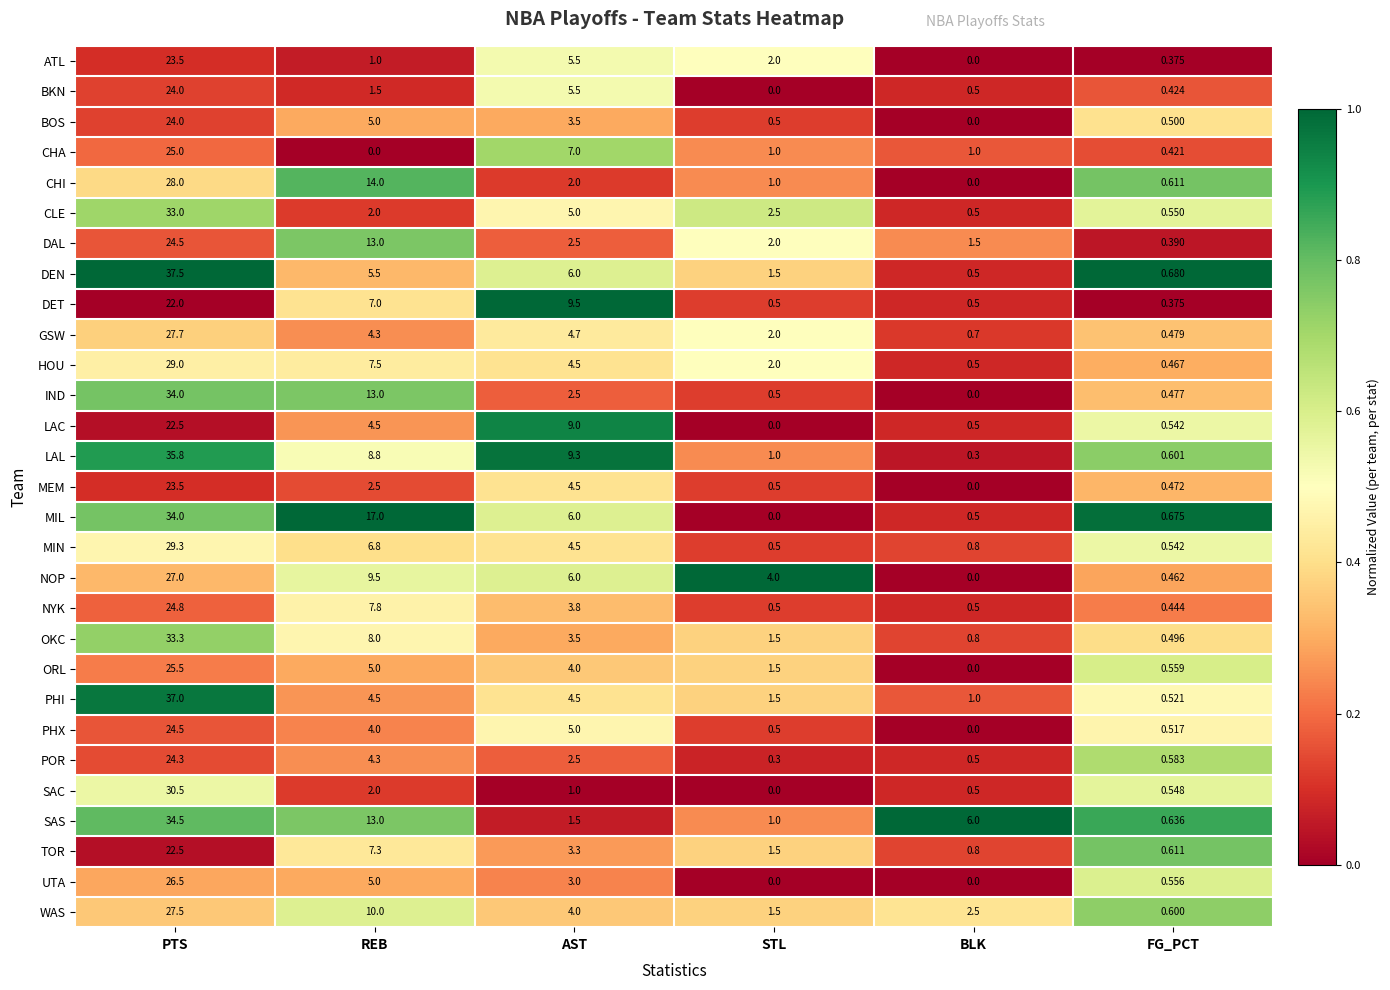

Between PTS and BLK, which series saw the biggest shift?

DEN